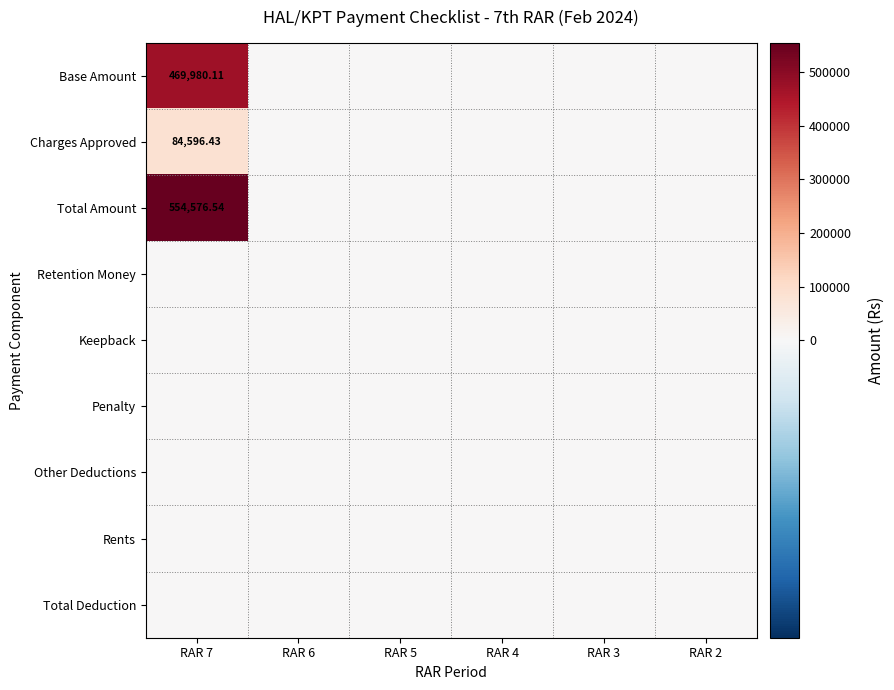

Count the number of categories in the chart.

6